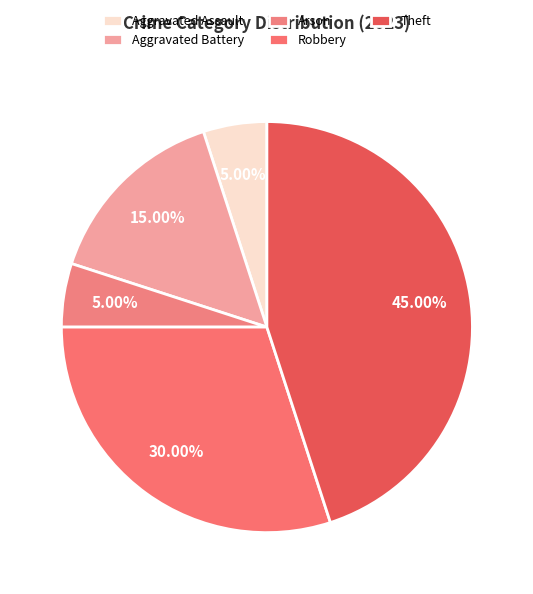

What percentage is the Robbery slice, to the nearest percent?

30%